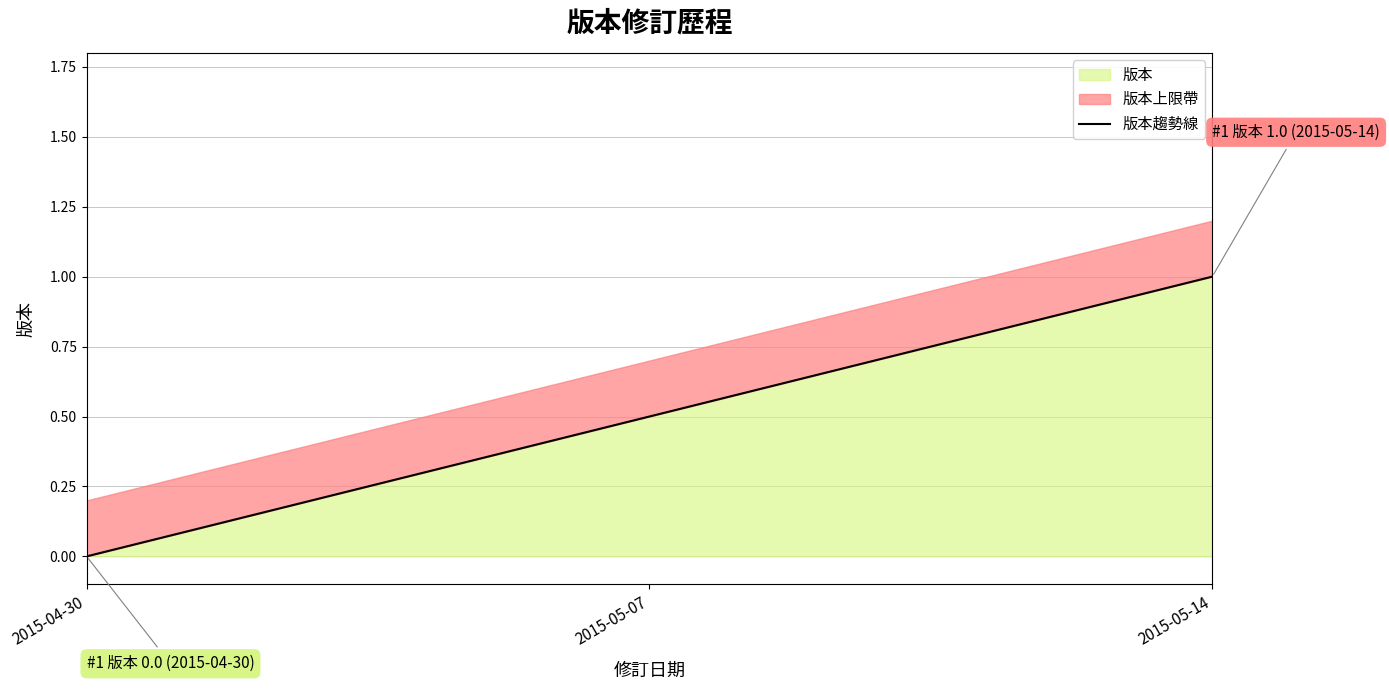

What is the sum of all values?

1